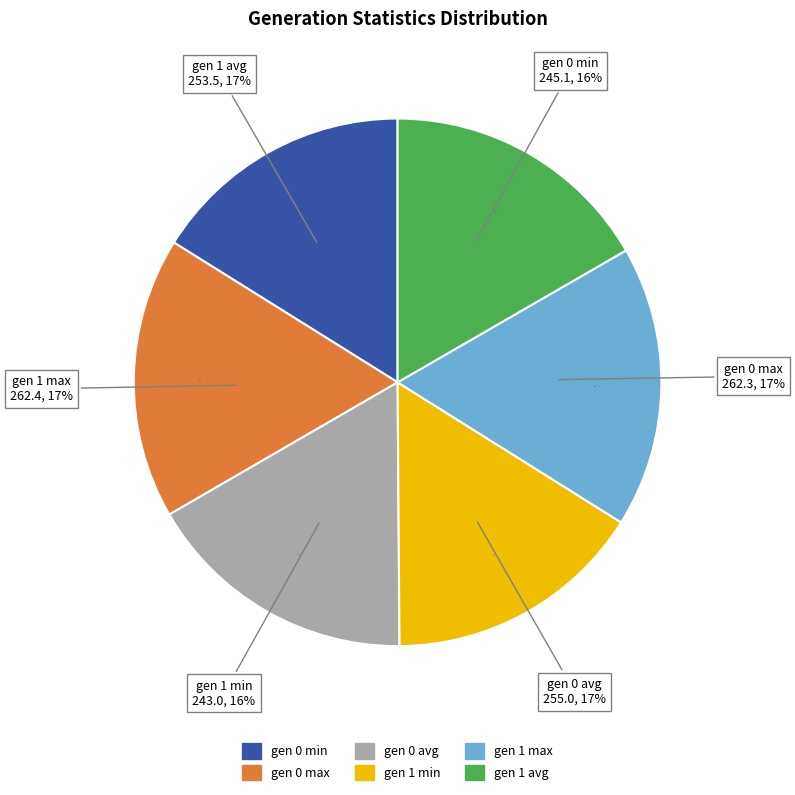

What is the ratio of the value at gen 1 max to the value at gen 0 min?

1.1